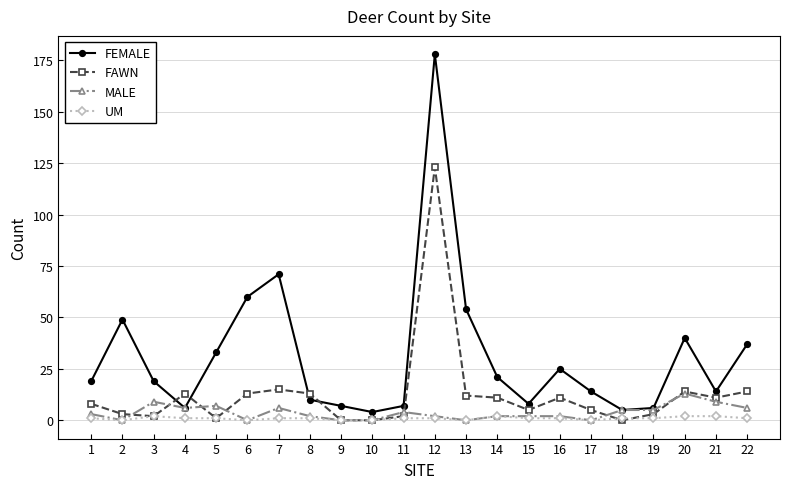

Which series has the widest spread of values?

FEMALE